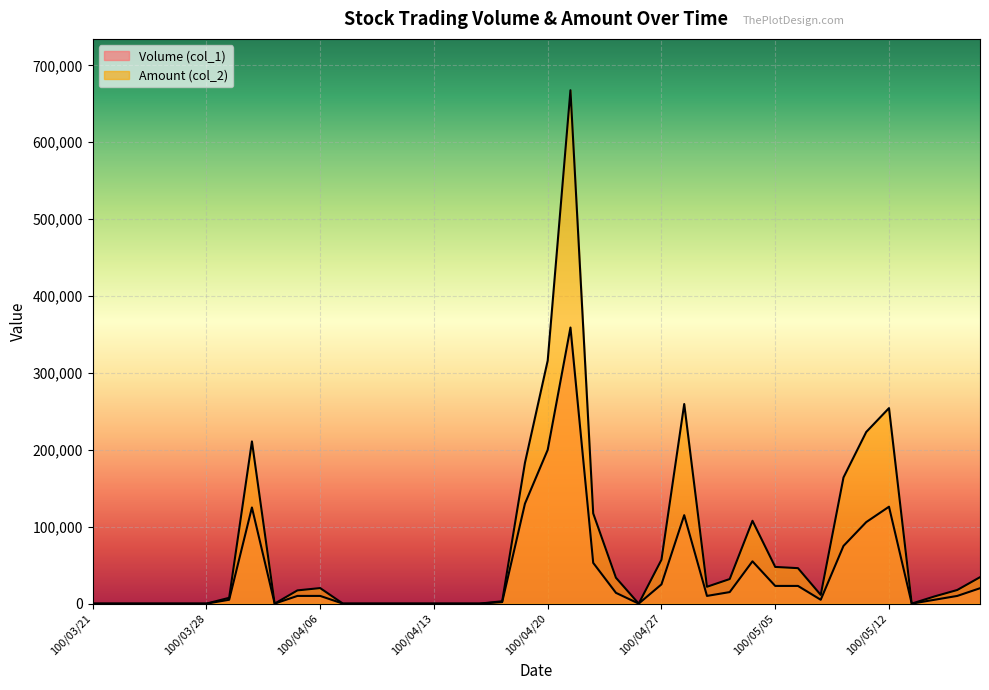

List the series in order of their peak value, highest first.

Amount (col_2), Volume (col_1)